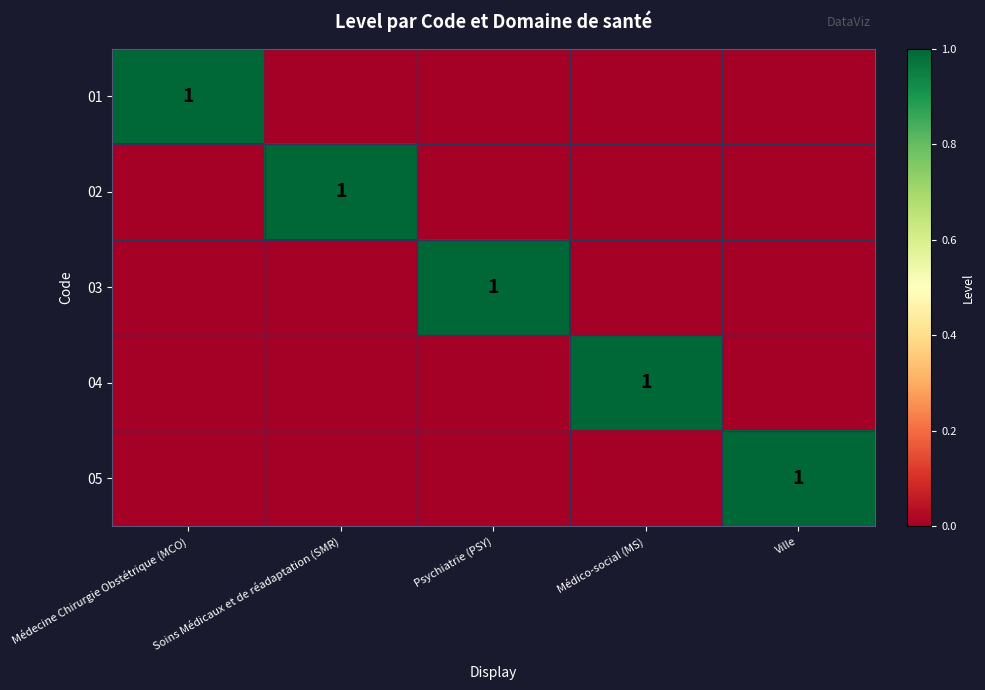

True or false: 05 has a value of 1 at Ville.

True